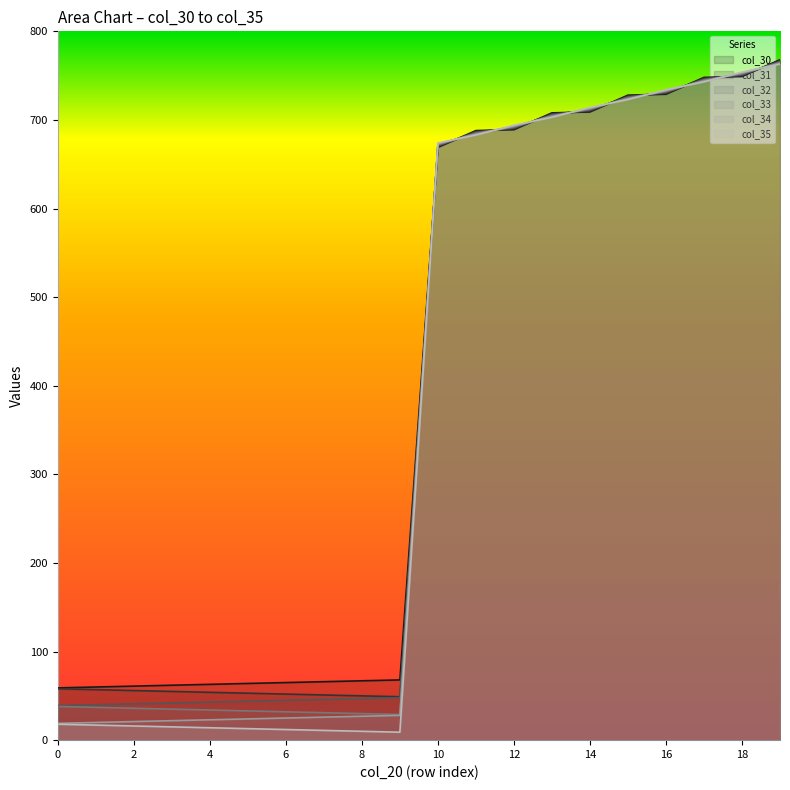

True or false: col_33 has more than 0 points higher than both neighbors.

False